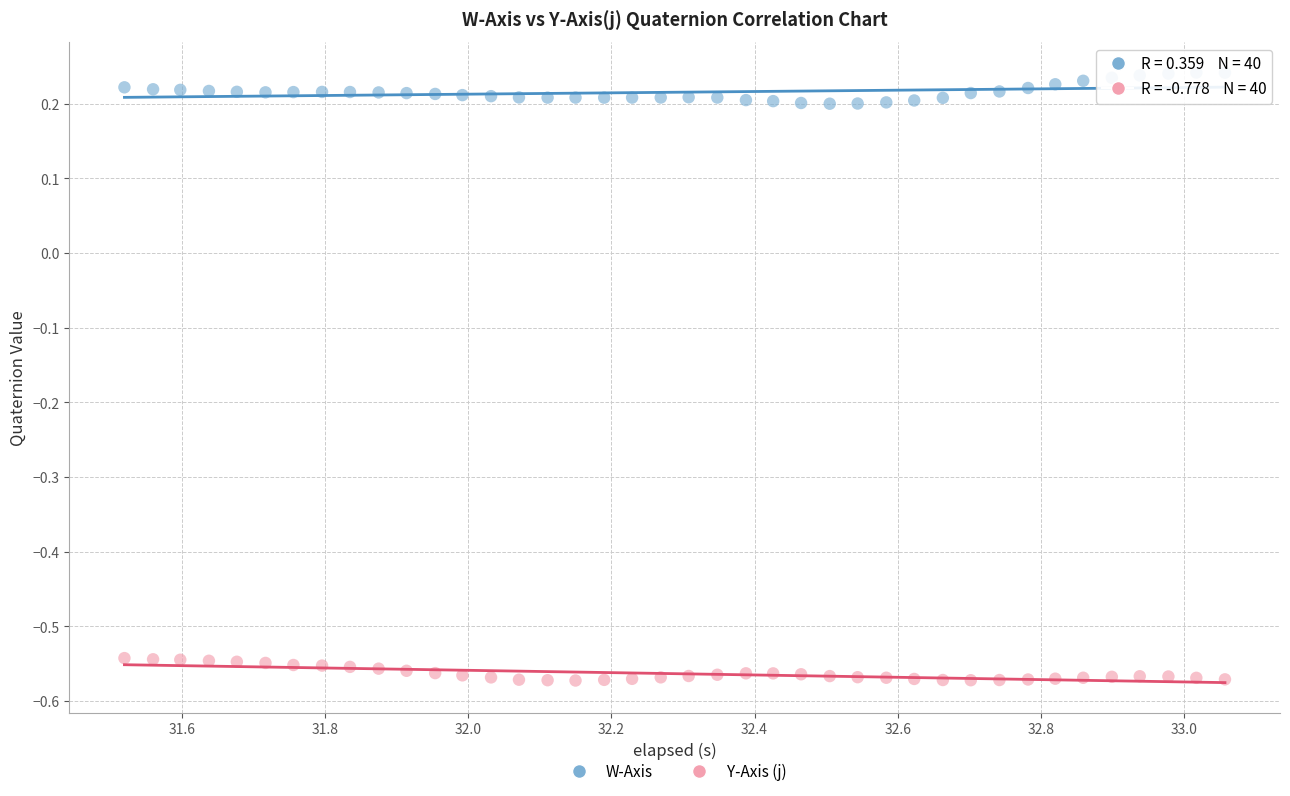

Which series contains the lowest Y value?

Y-Axis (j)